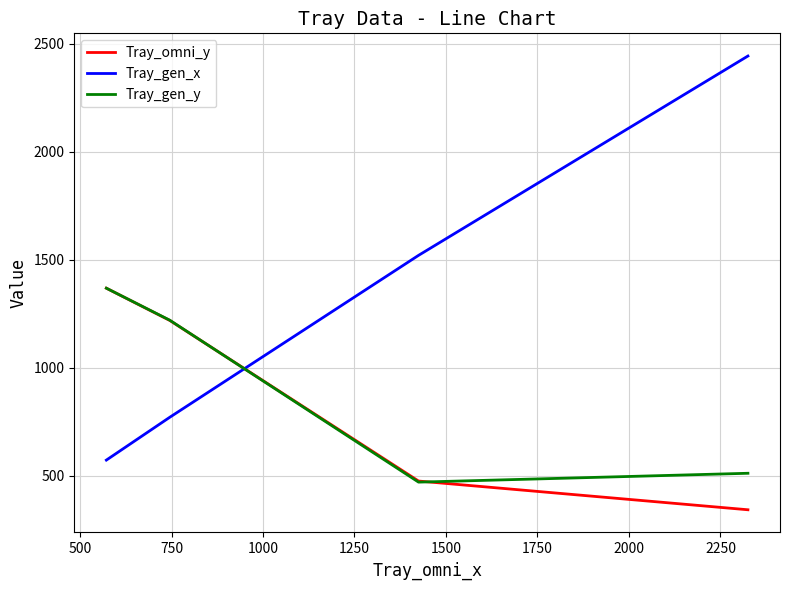

What are all the series names shown in the legend?

Tray_omni_y, Tray_gen_x, Tray_gen_y